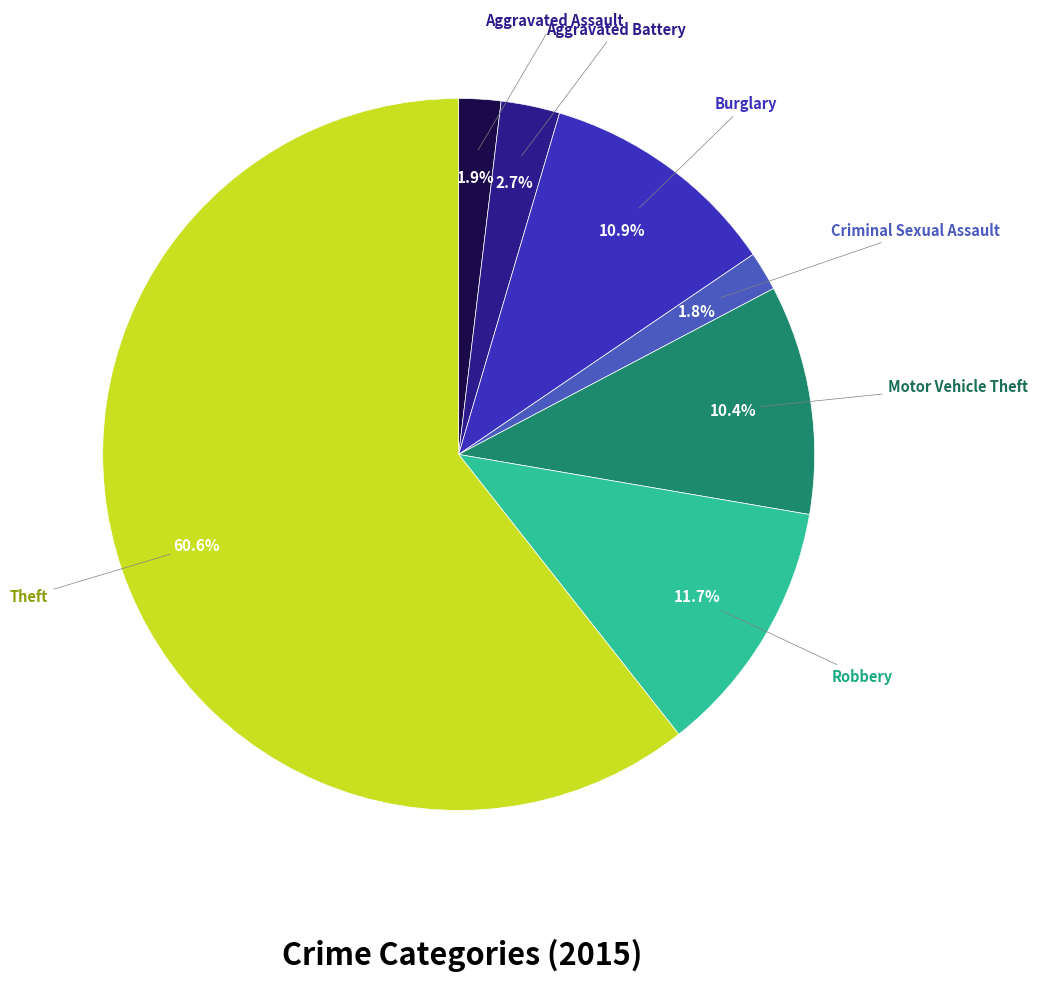

Is there any slice that represents more than half of the pie?

Yes